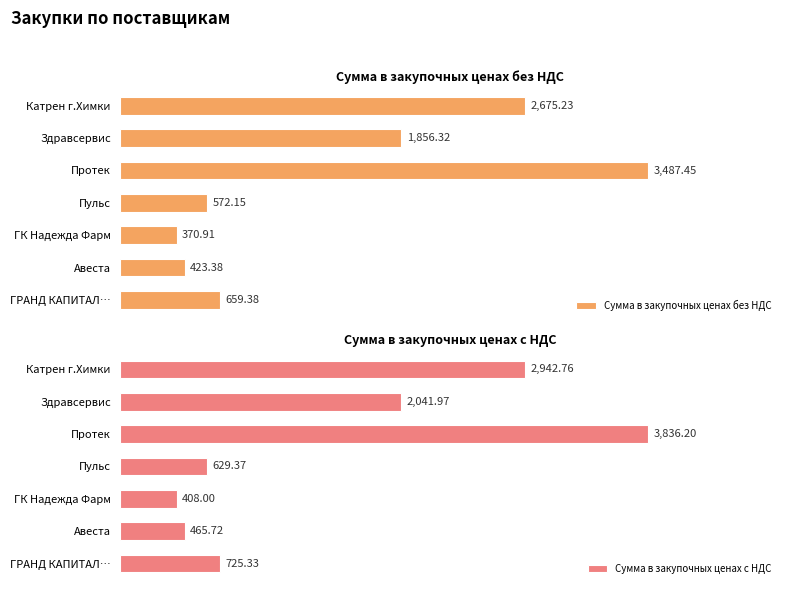

What is the greatest value displayed?

3836.2